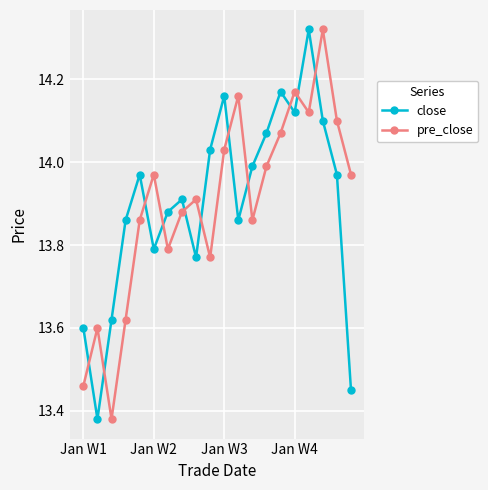

Count the number of categories in the chart.

20